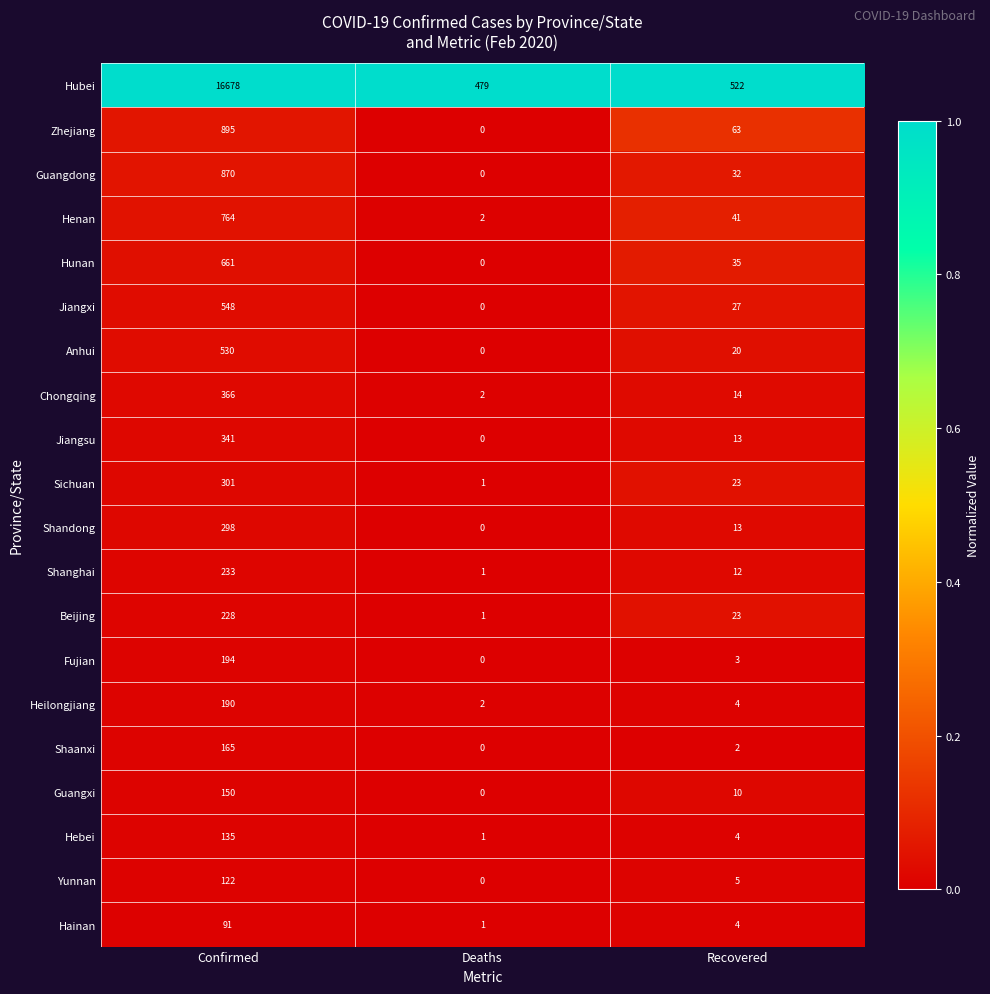

At how many categories does at least one series exceed 0?

3